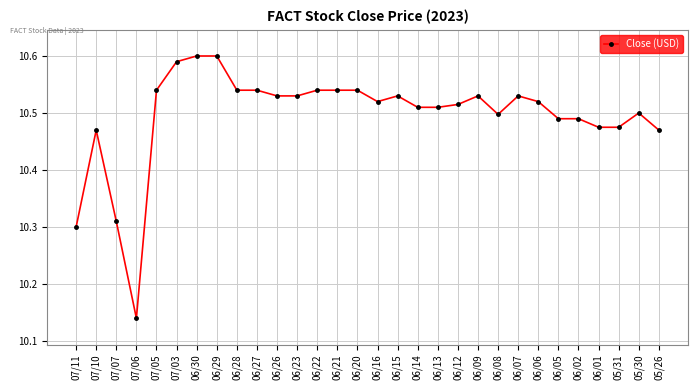

Where is the first local minimum?

07/06